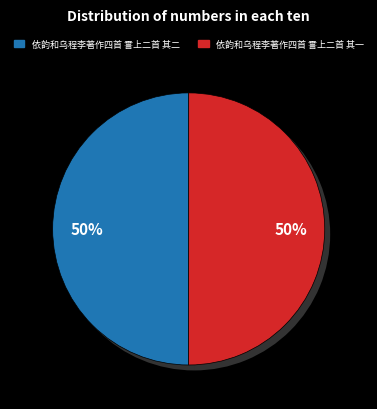

Combined, what portion of the pie is 依韵和乌程李著作四首 霅上二首 其一 and 依韵和乌程李著作四首 霅上二首 其二?

100.0%